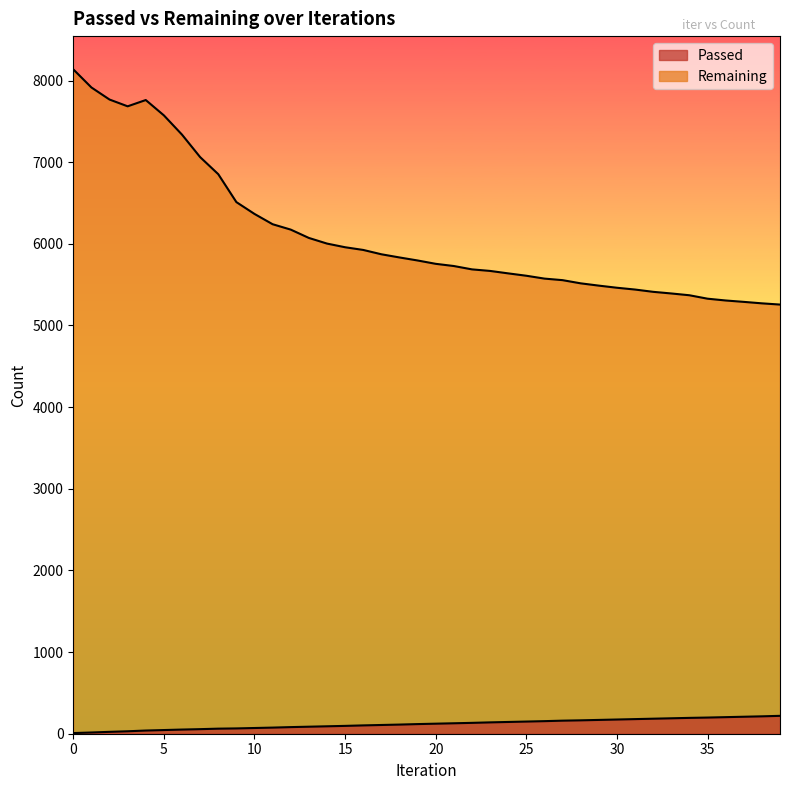

What is the value of the Remaining point at the 38th from the left?

5289